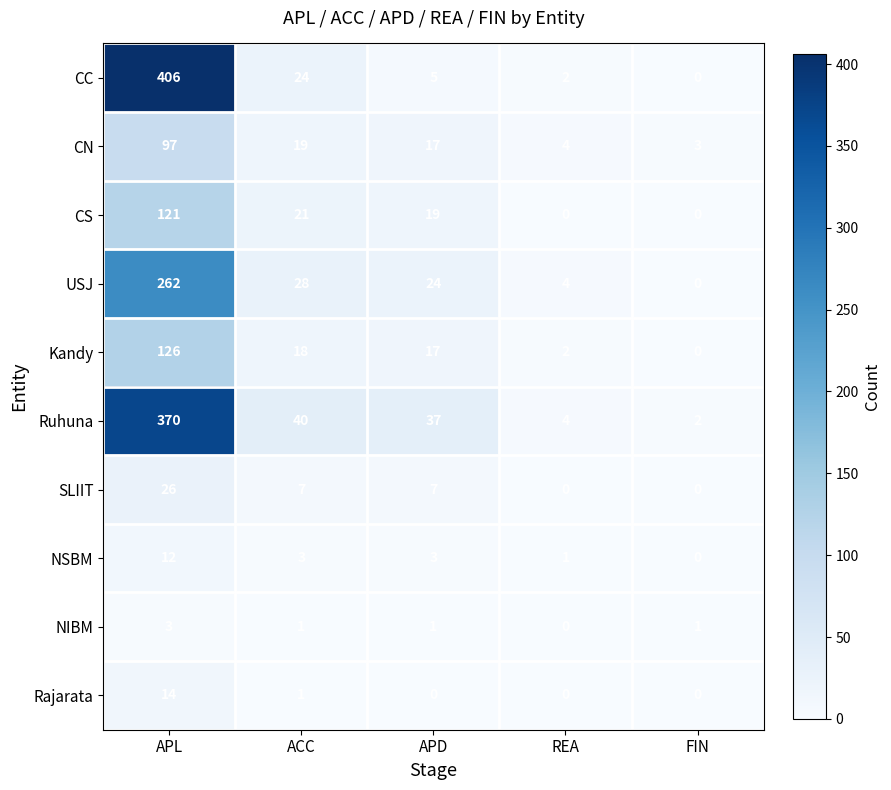

The value of USJ at REA is 4. True or false?

True